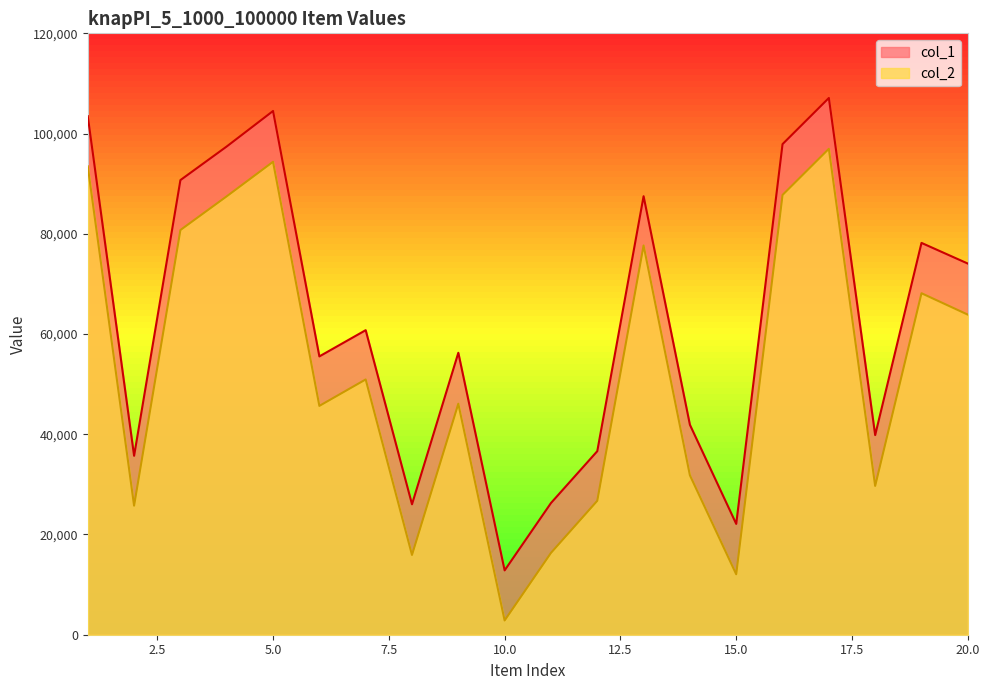

How many lines are shown in the chart?

2